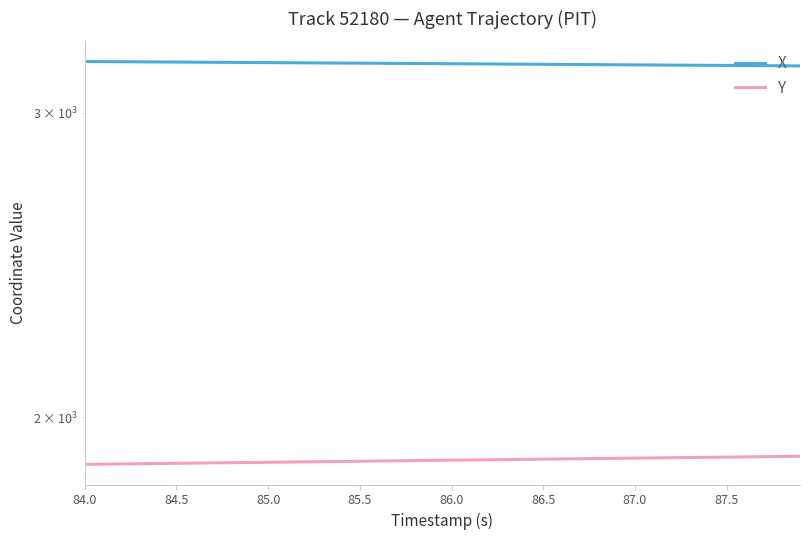

The value of Y at 17 is 1010.2. True or false?

False